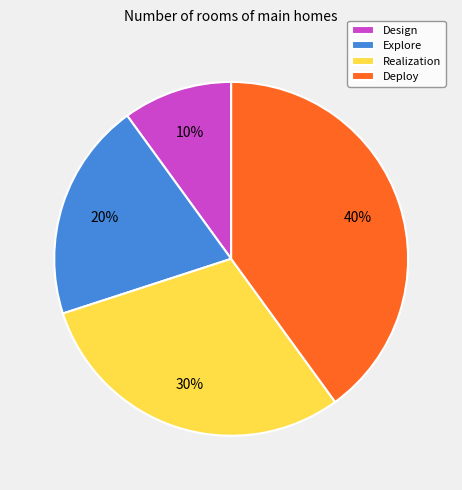

To the nearest percent, what is the difference between the Explore and Design slice percentages?

10%